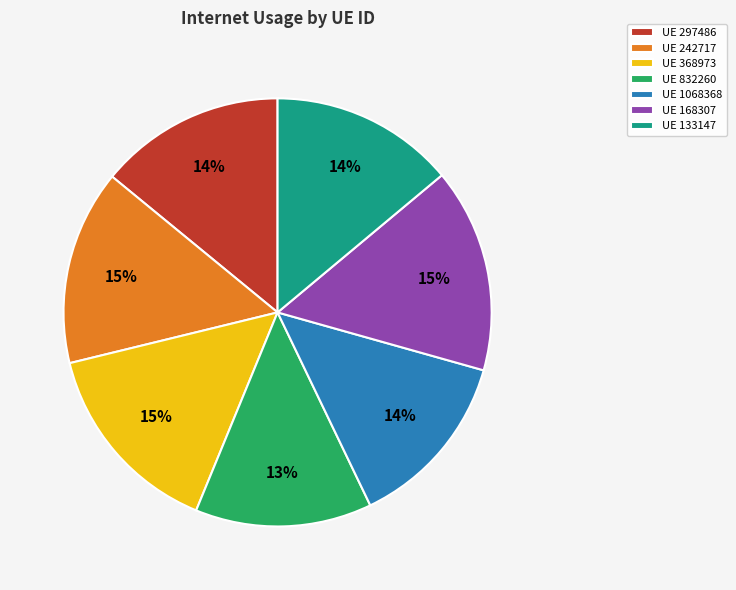

What percentage is the UE 368973 slice, to the nearest percent?

15%